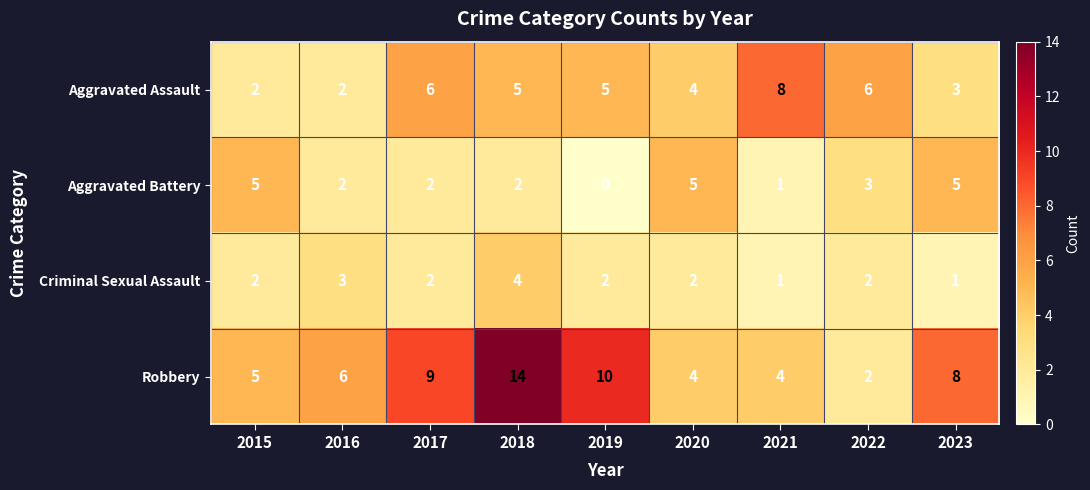

Count the number of data series in this chart.

4